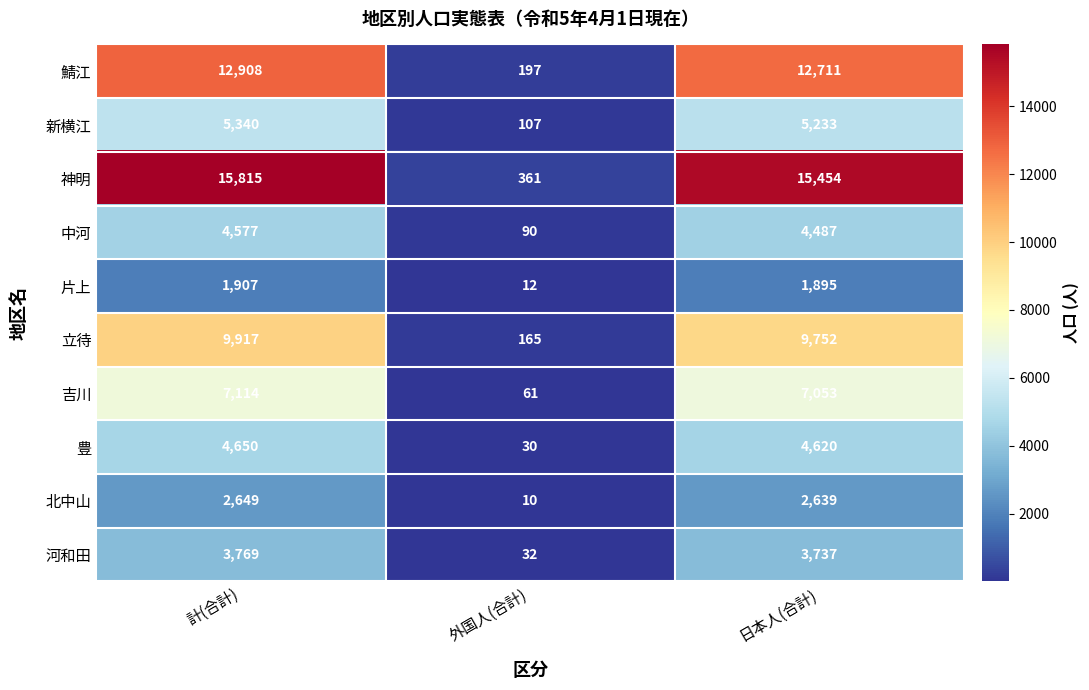

What is the minimum value shown in the chart?

10